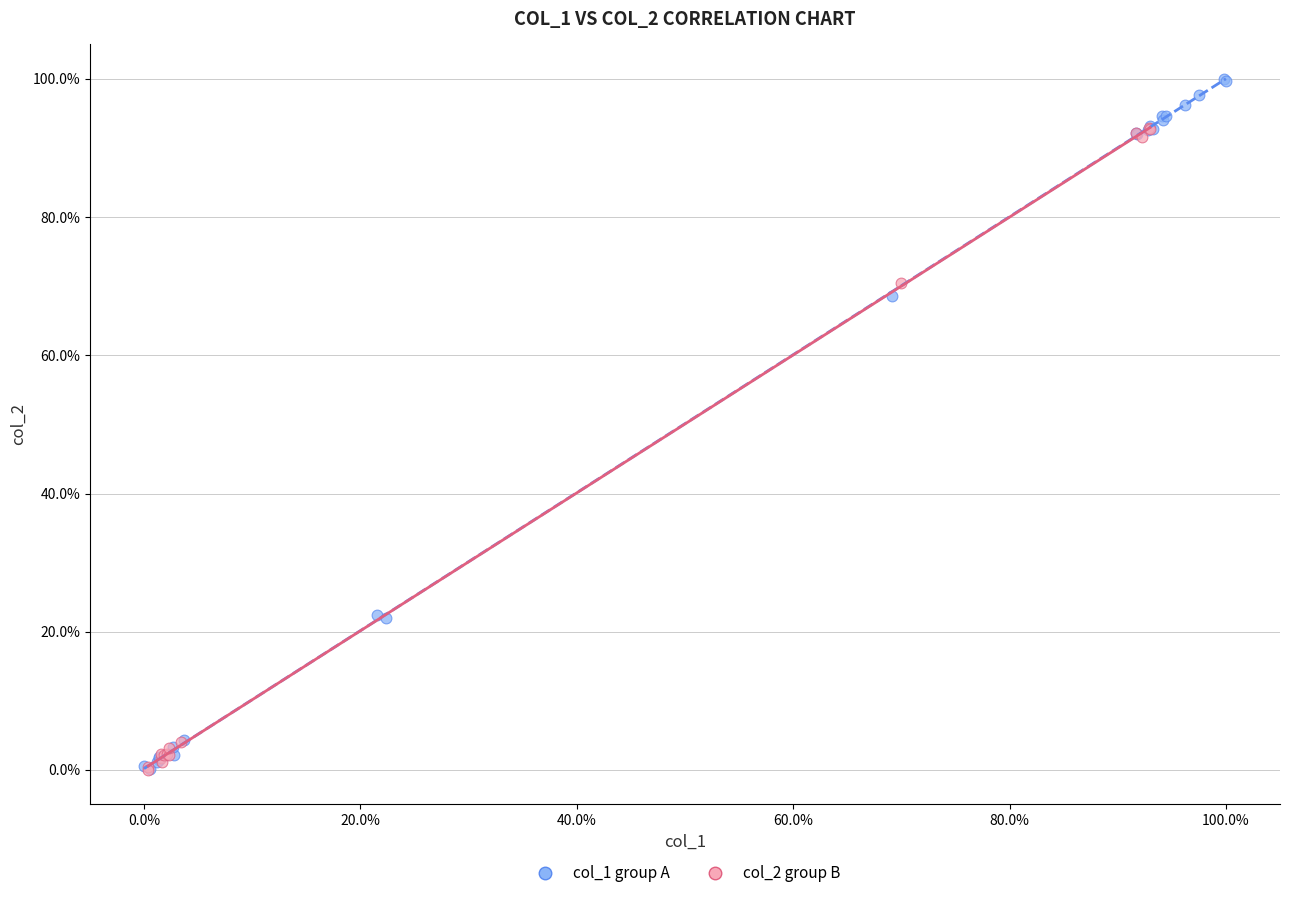

Which series has the widest spread of Y values?

col_1 group A